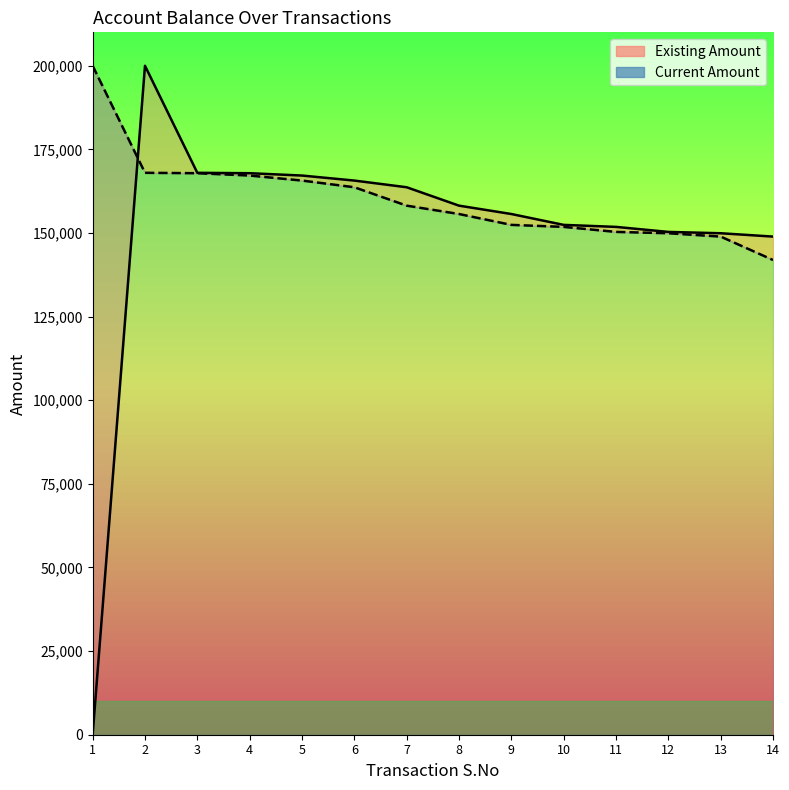

Reading left to right, what are all the values shown in this chart?

Existing Amount: 0	200000	168000	167882	167182	165682	163682	158182	155682	152432	151832	150332	149932	148932
Current Amount: 200000	168000	167882	167182	165682	163682	158182	155682	152432	151832	150332	149932	148932	141932